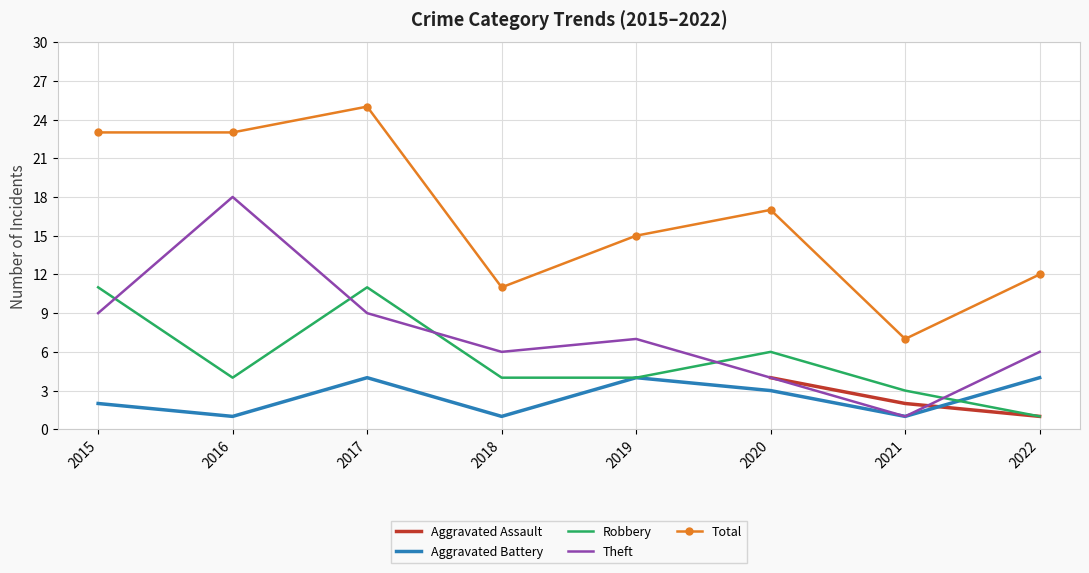

How many intersections are there between Aggravated Assault and Theft?

1